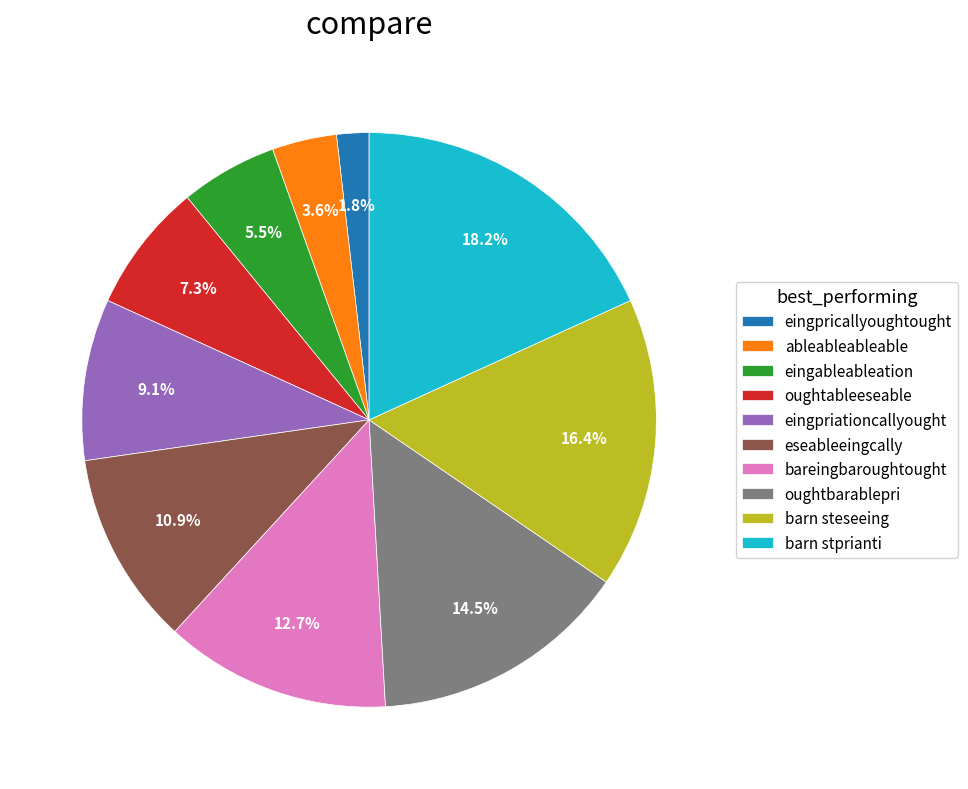

How many segments does this pie chart have?

10